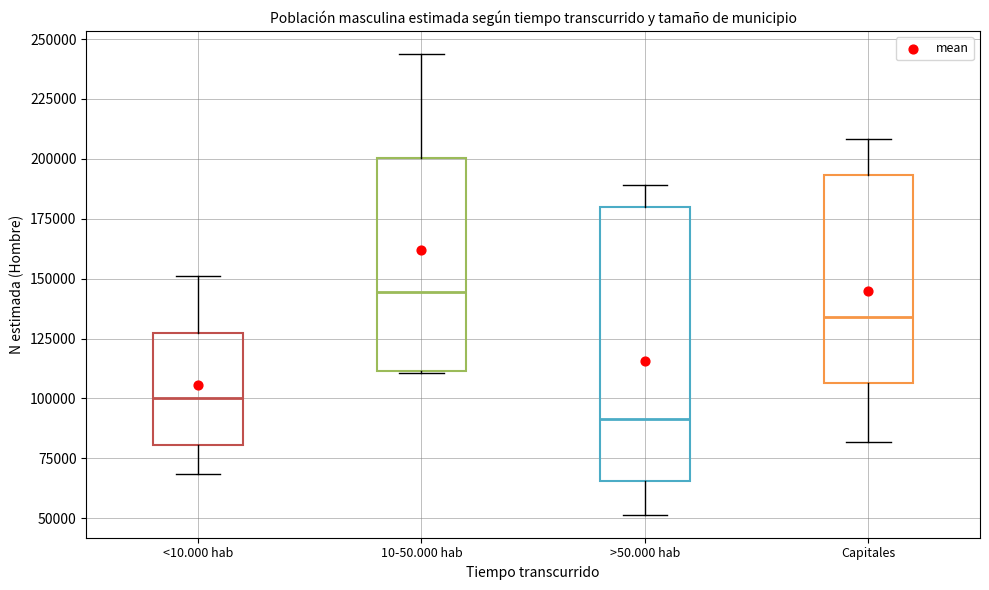

Comparing the boxes themselves (not the whiskers), which one is the tallest?

>50.000 hab